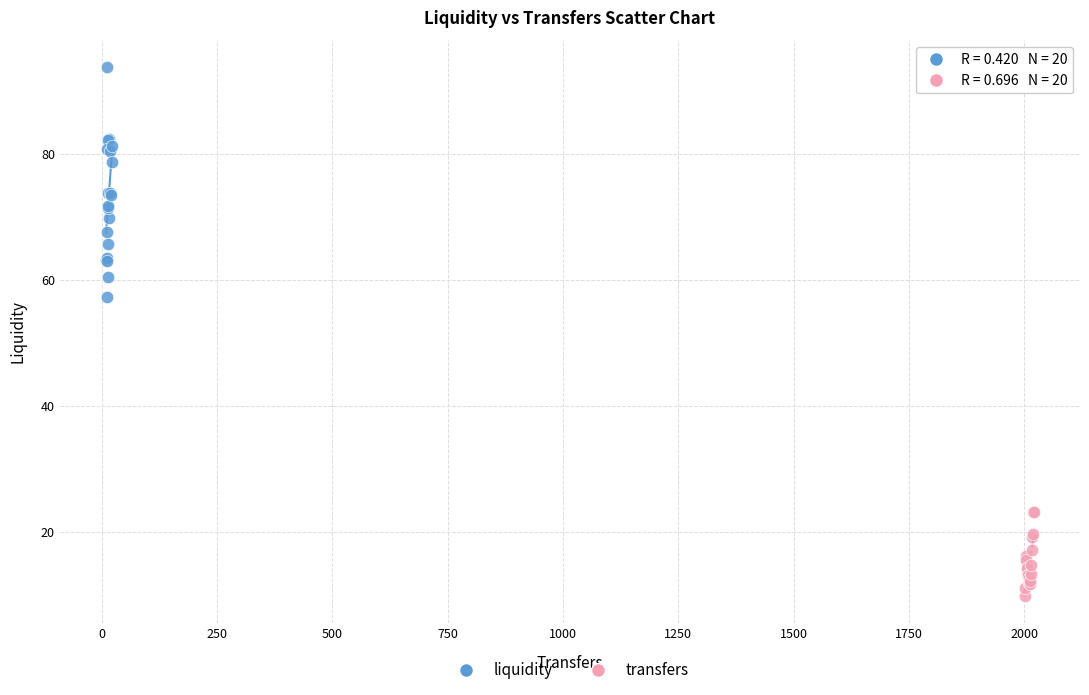

Which series contains the highest Y value?

liquidity